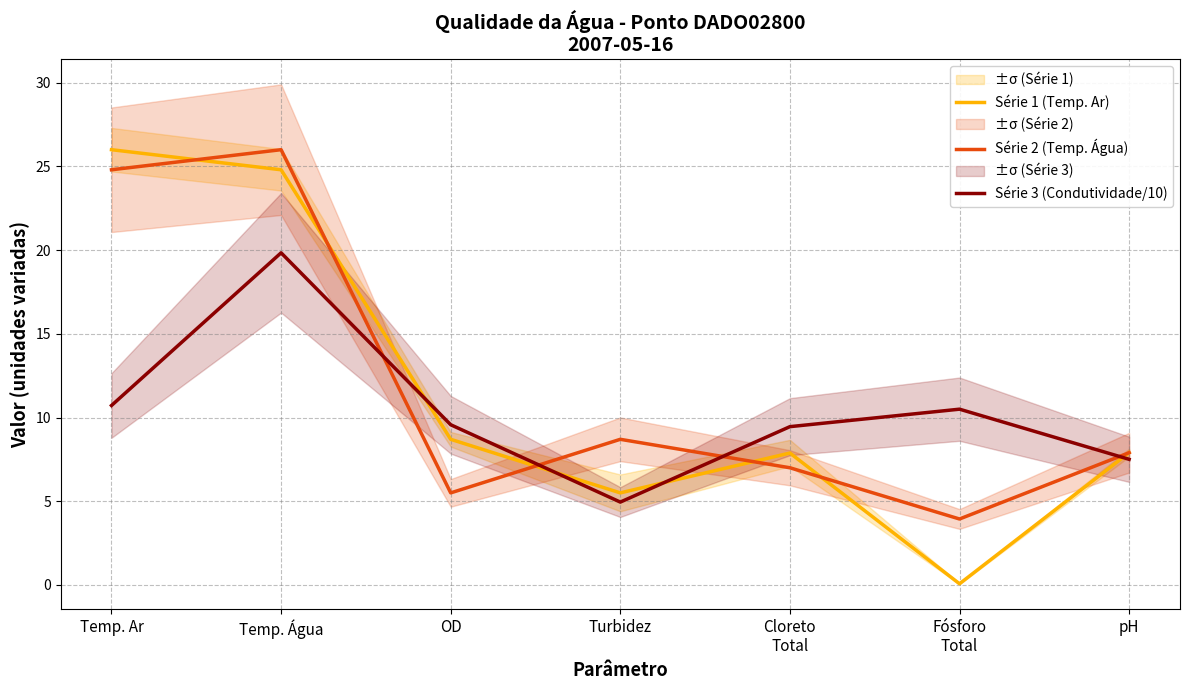

Is the value of Série 2 (Temp. Água) at OD greater than the value of Série 3 (Condutividade/10) at Temp. Ar?

No